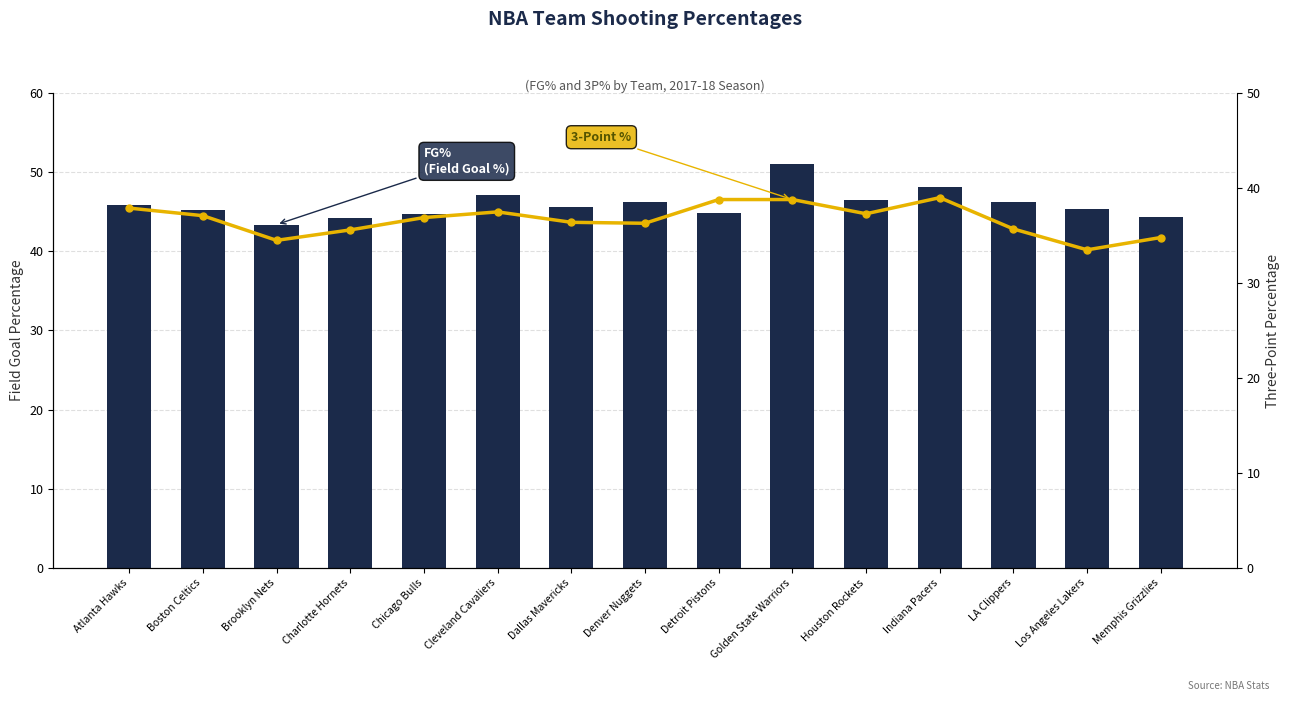

What is the sum of the 3P% values at Detroit Pistons and Indiana Pacers?

77.8